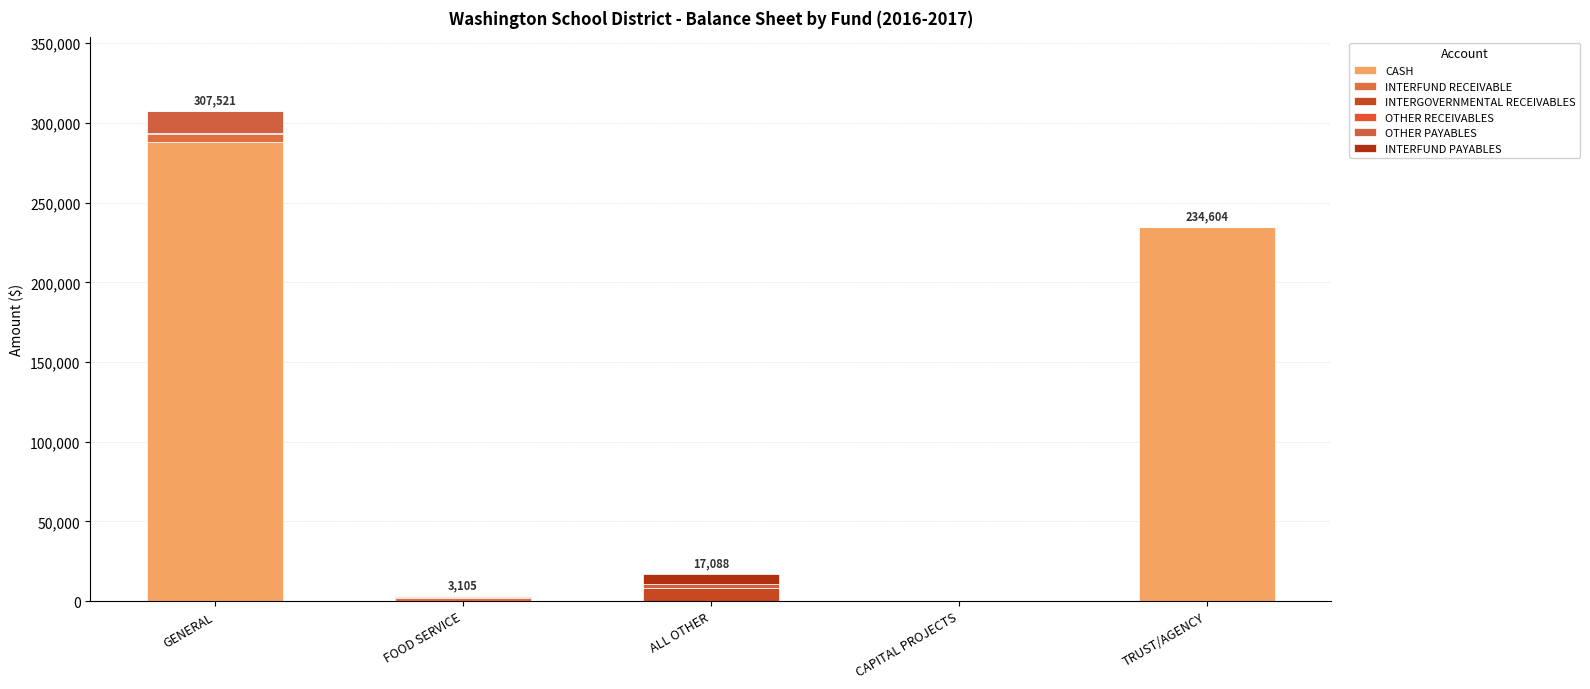

The value of INTERGOVERNMENTAL RECEIVABLES at ALL OTHER is 4821. True or false?

False